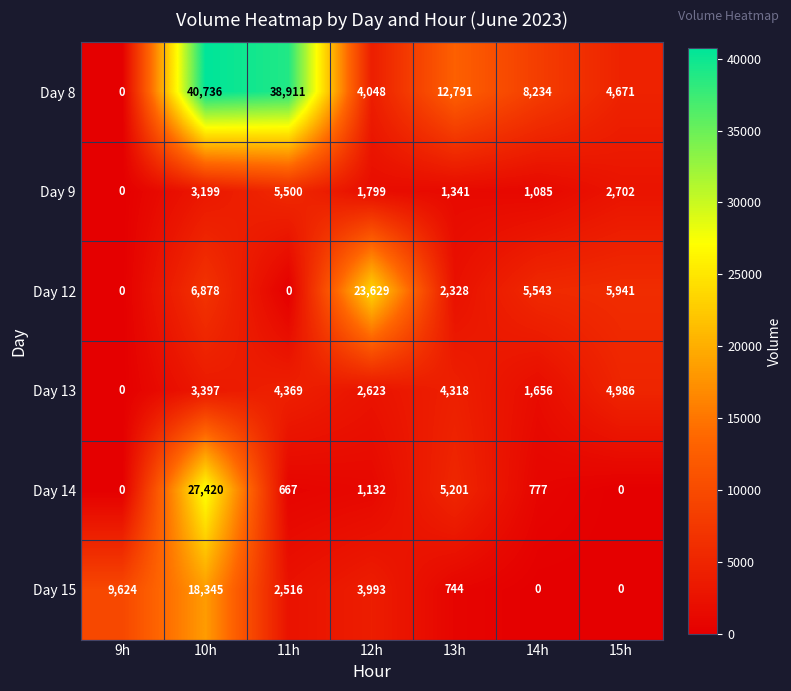

Which series has the largest total across all categories?

Day 8